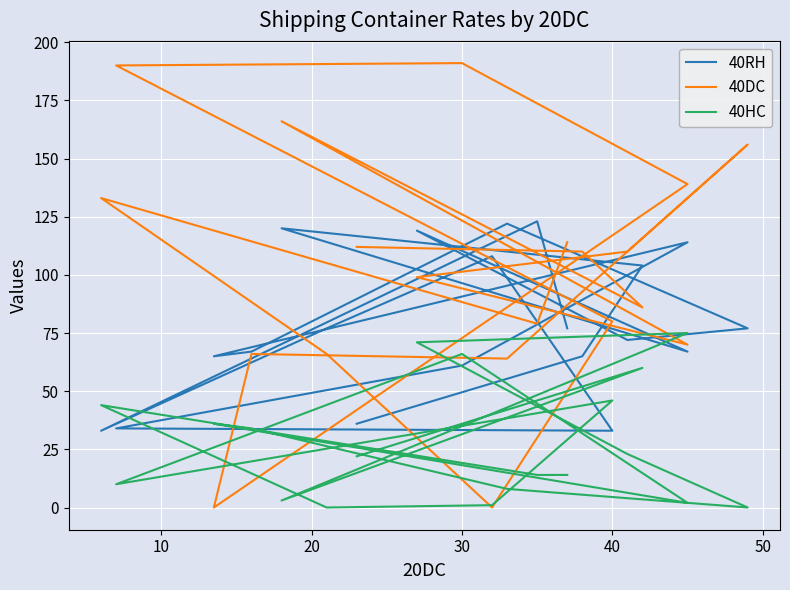

How many intersections are there between 40RH and 40DC?

10